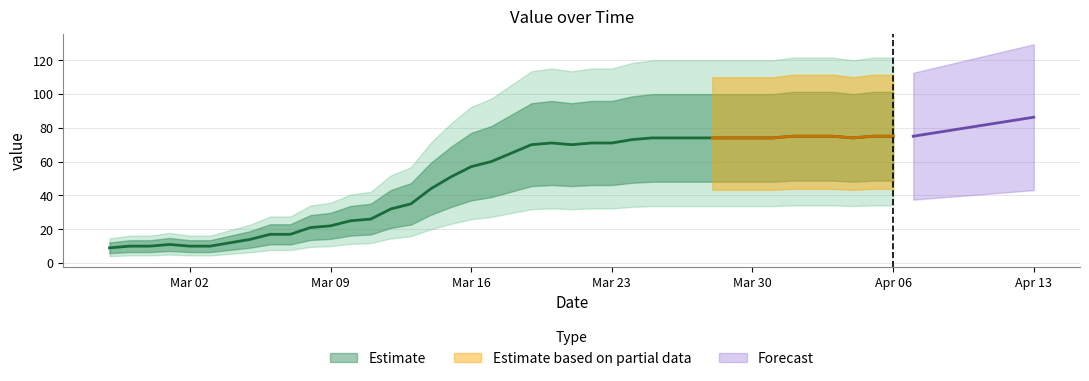

How many interior local valleys (lower than both neighbors) does the data have?

2